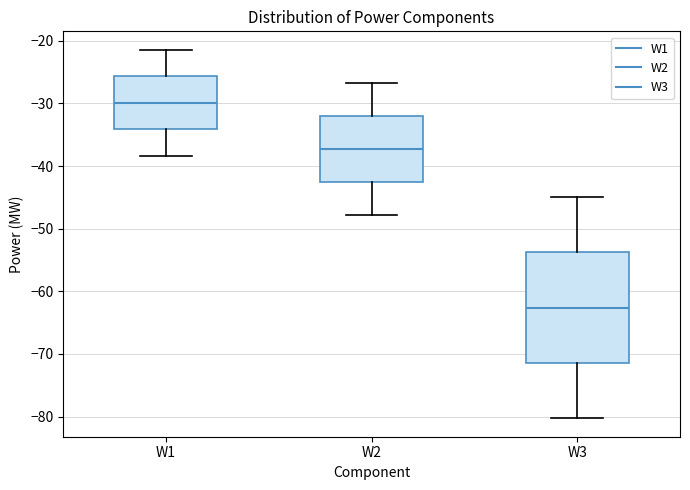

Which box's median line is the lowest?

W3